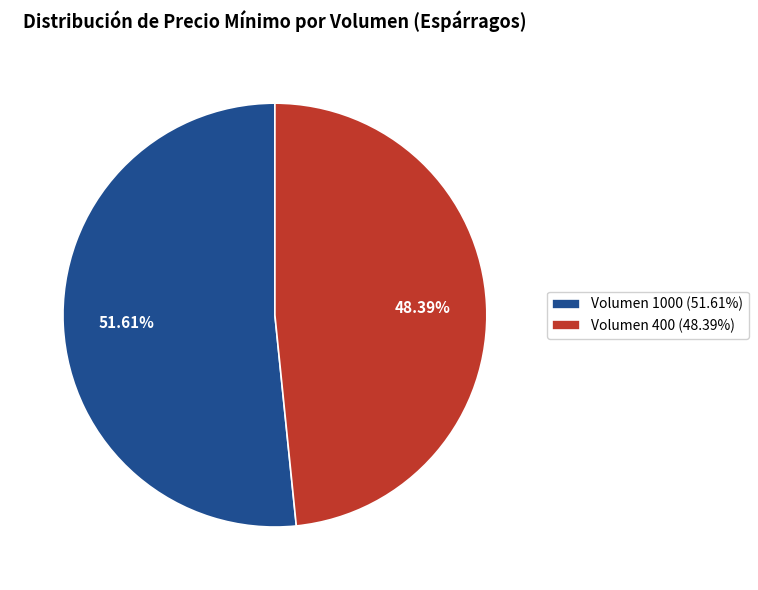

What percentage is the Volumen 400 slice, to the nearest percent?

48%